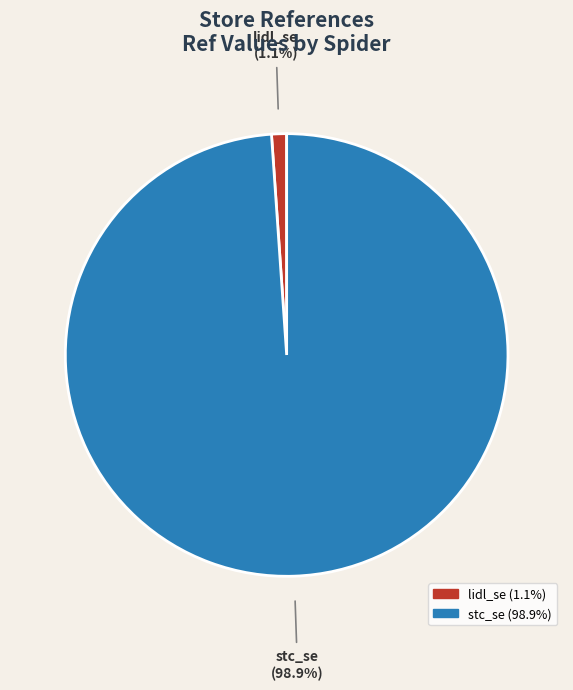

To the nearest percent, what is the combined percentage of stc_se and lidl_se?

100%